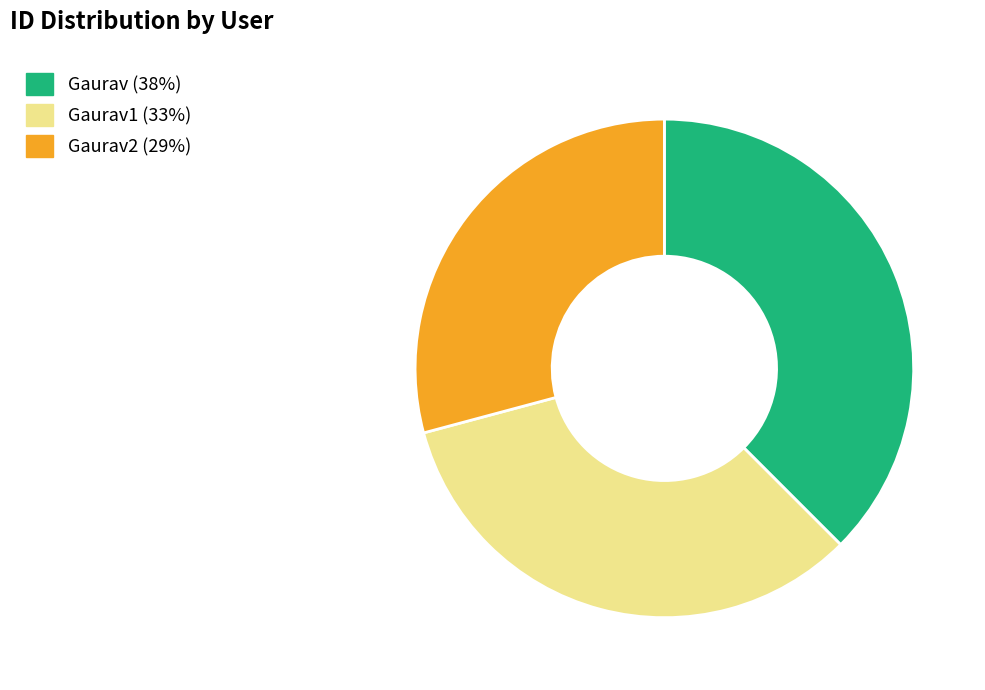

Is there a majority slice in this chart?

No